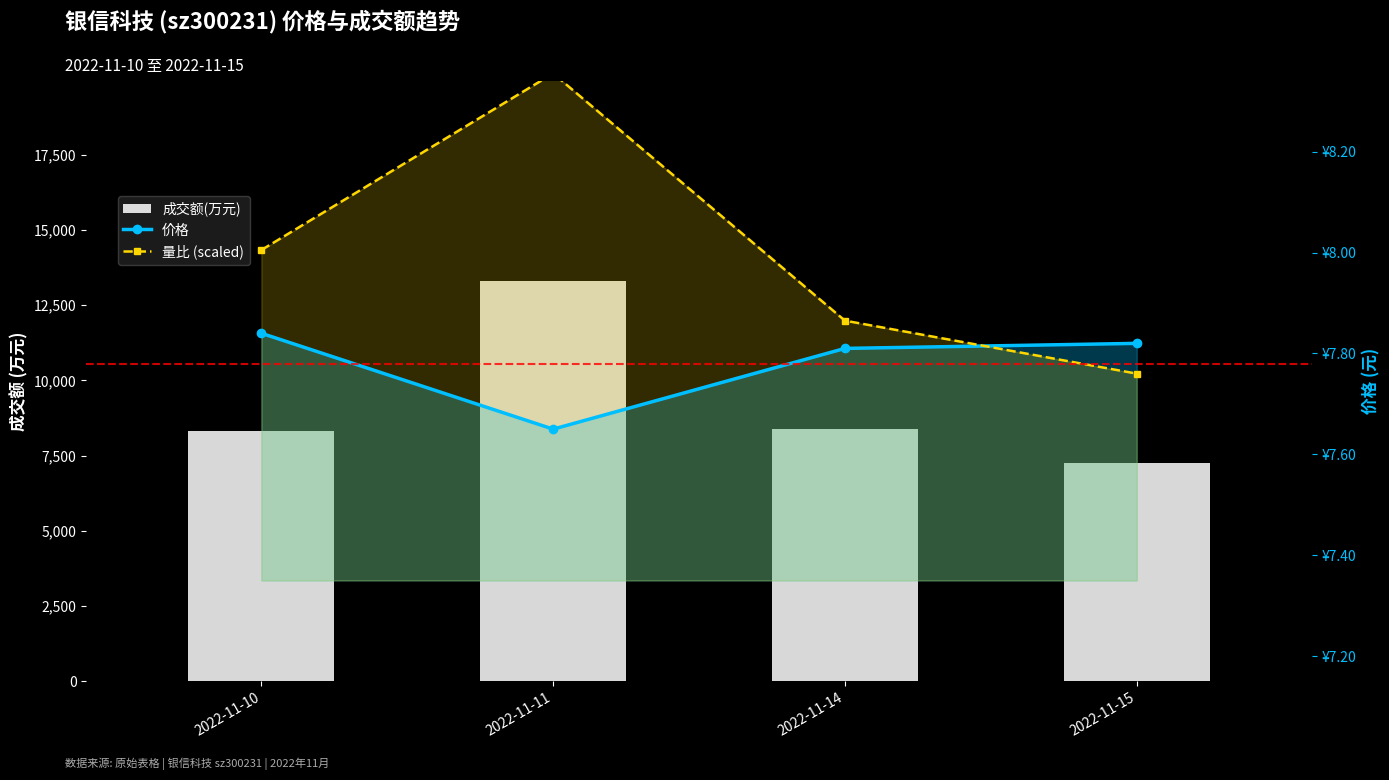

Which has a higher value, 2022-11-14 or 2022-11-15?

2022-11-14